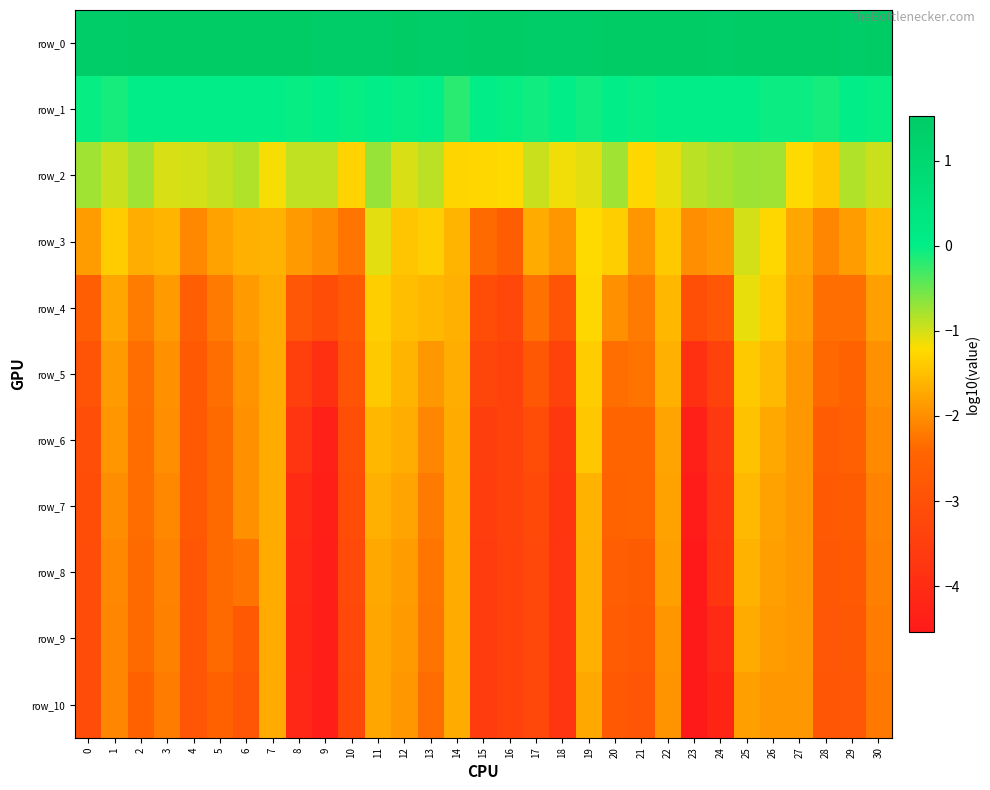

Is it true that row_9 equals -2.1 at 1?

True